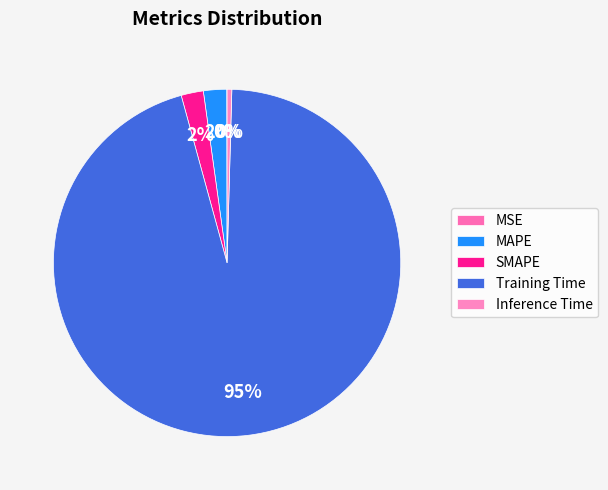

Count the number of slices in the pie.

5